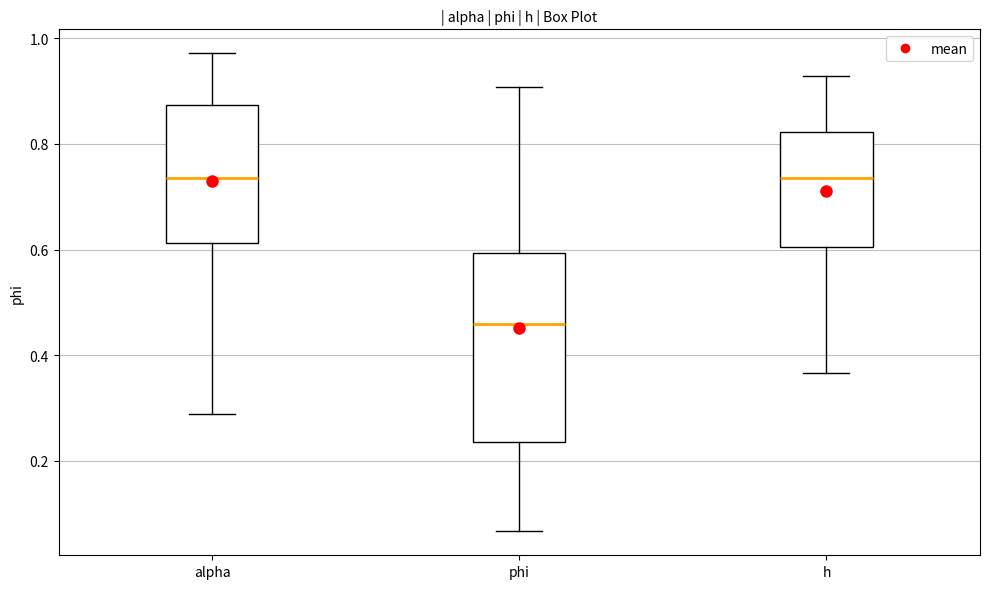

Reading left to right, transcribe this box plot: for each box, give where its median line is, the range the box spans, and where its two whiskers end, as read against the y-axis. The values are not printed on the chart, so give them approximately, as read against the axis.

alpha: median 0.74, box 0.62 to 0.88, whiskers 0.28 to 0.98
phi: median 0.46, box 0.24 to 0.60, whiskers 0.06 to 0.90
h: median 0.74, box 0.60 to 0.82, whiskers 0.36 to 0.92